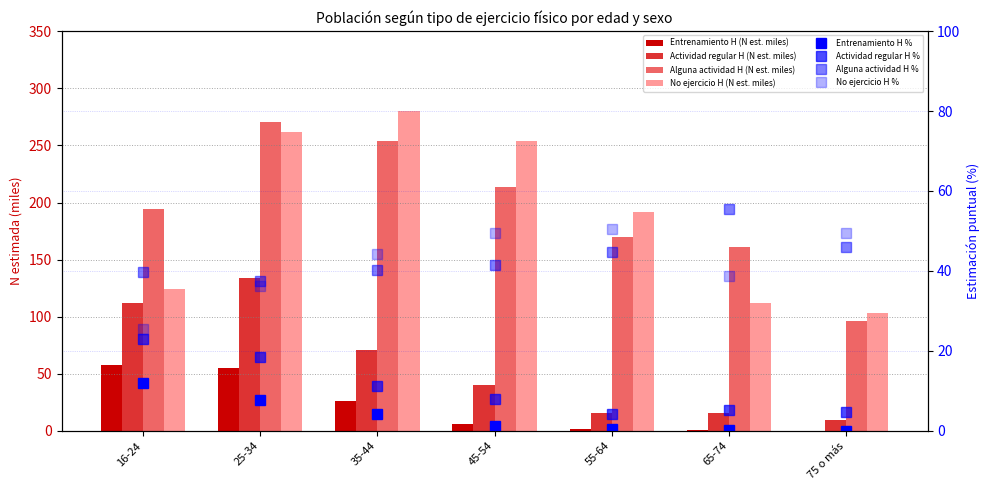

How many values in the Entrenamiento H series are below 6?

3